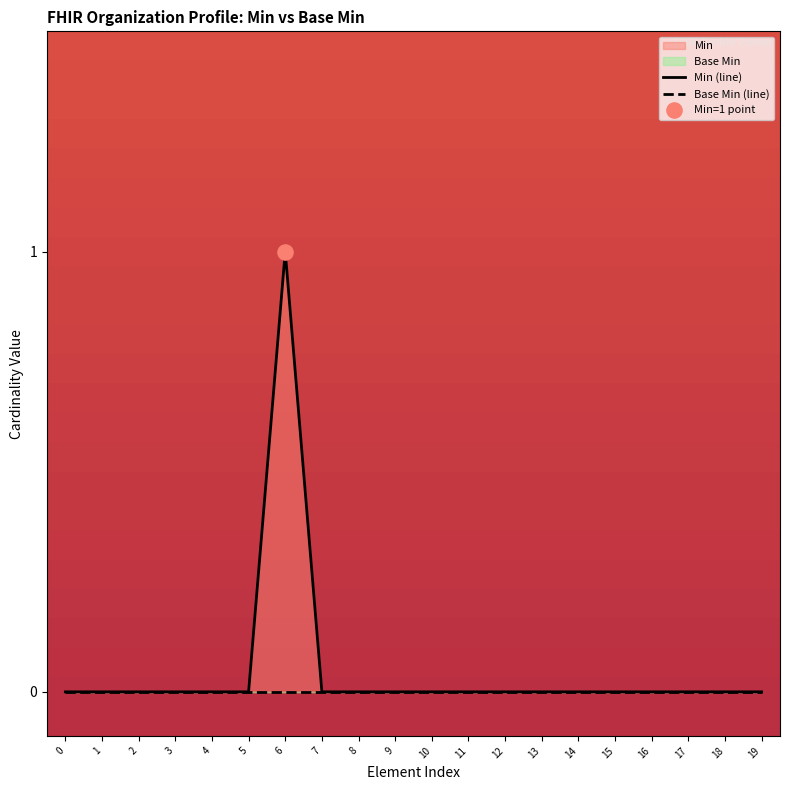

Which series contains the lowest Y value?

Min (line)